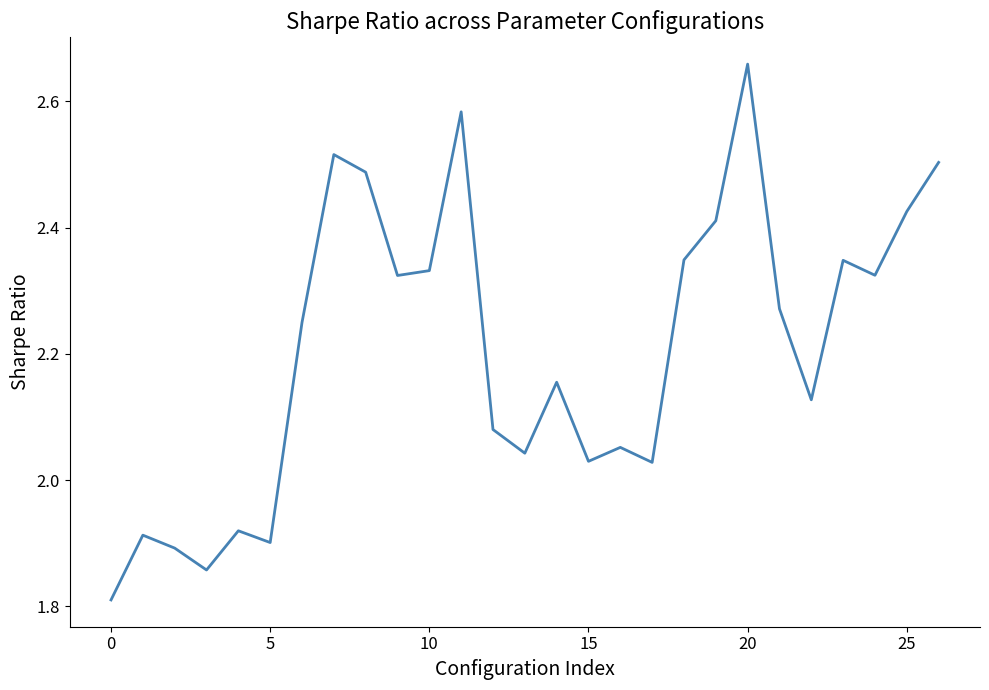

What is the difference between the maximum and minimum values?

0.8